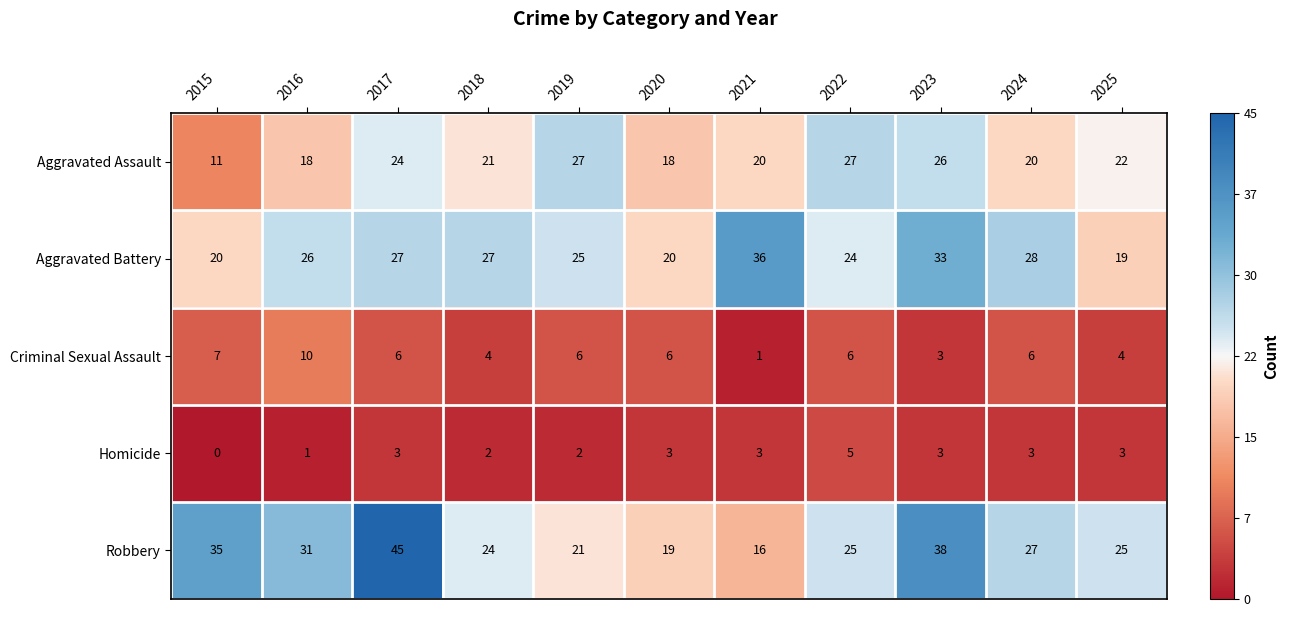

How many data points does each series have?

11